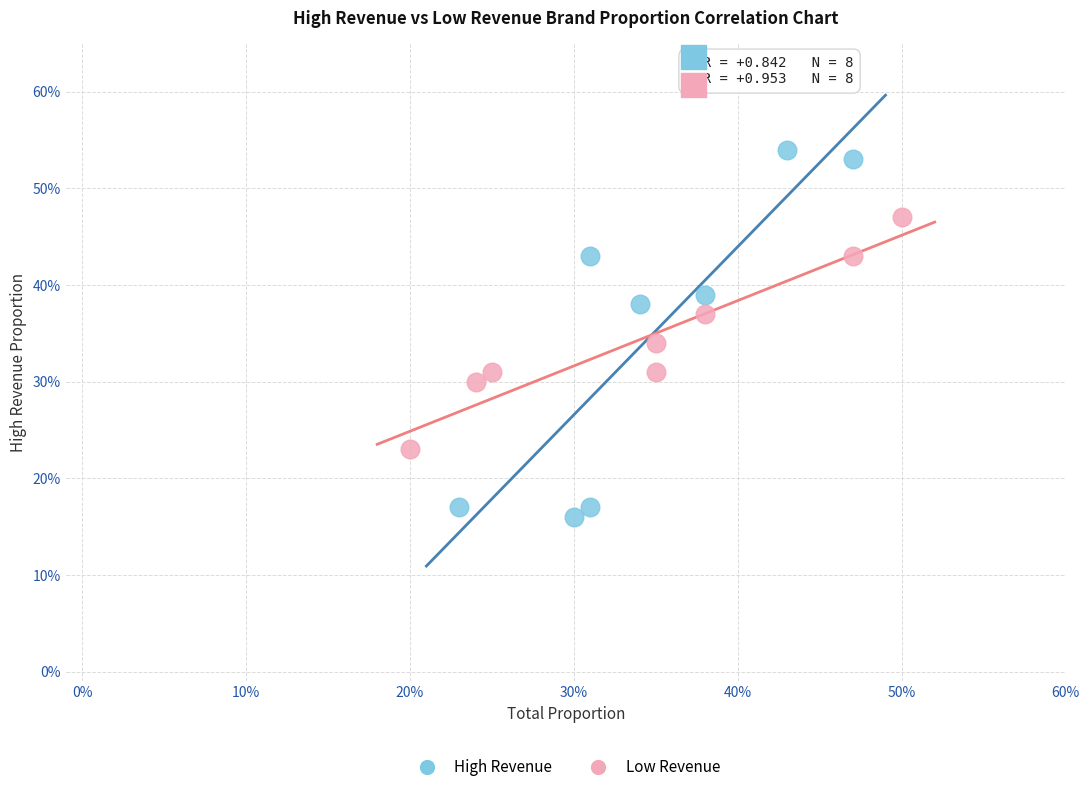

Which series reaches the maximum Y coordinate?

High Revenue